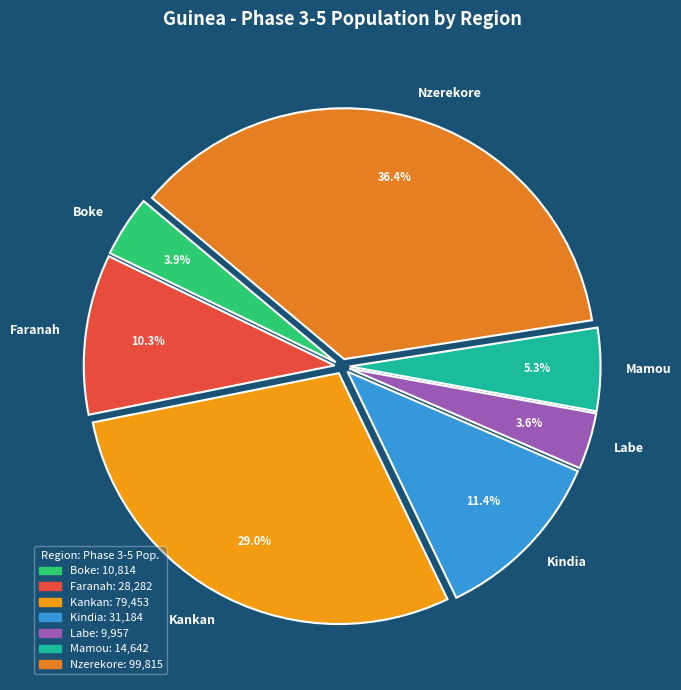

Does Kankan represent more than half of the total?

No